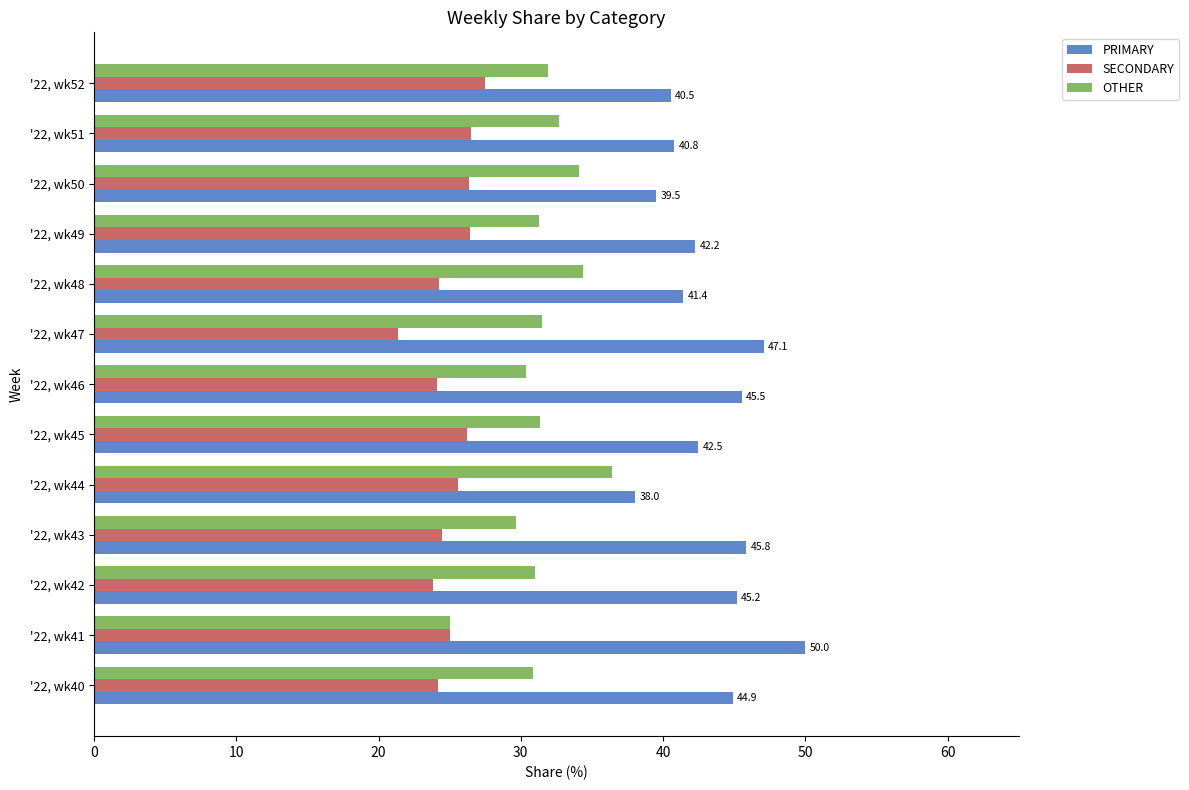

What is the difference between the PRIMARY values at '22, wk42 and '22, wk41?

4.8